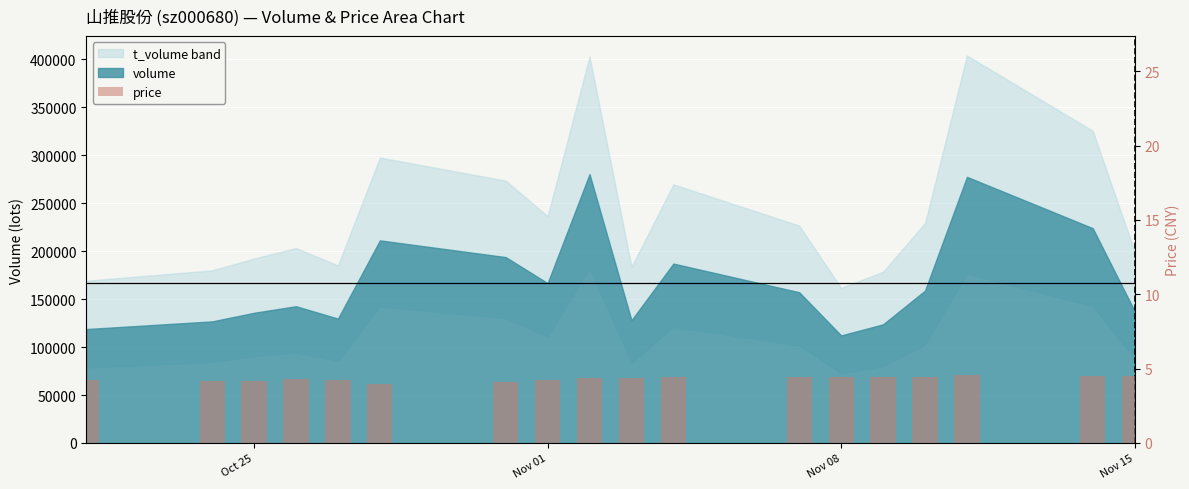

What is the value of the 11th bar from the left?

4.4